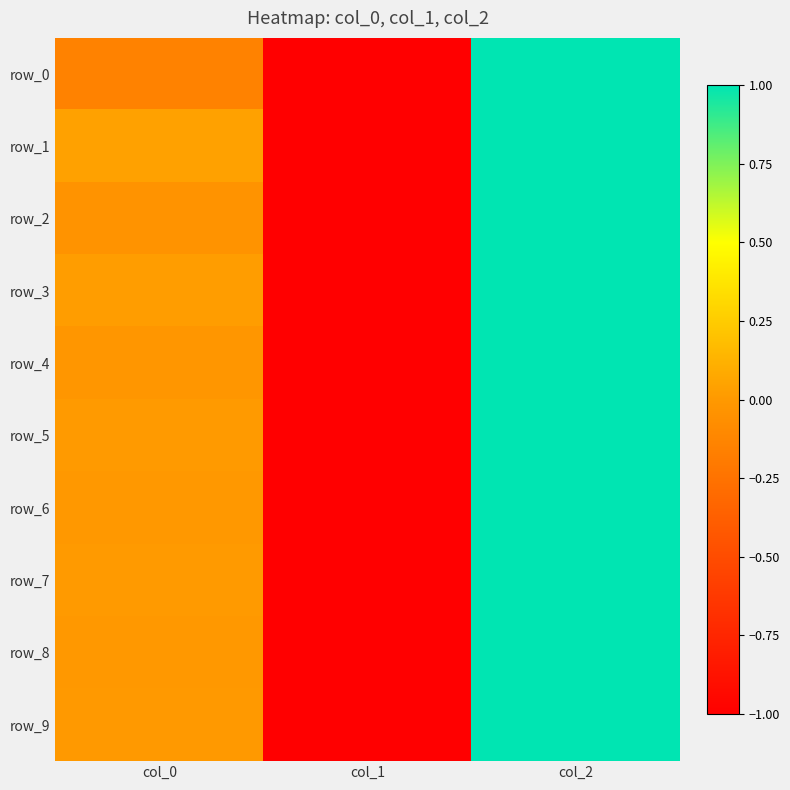

List the series in order of their peak value, highest first.

row_0, row_1, row_2, row_3, row_4, row_5, row_6, row_7, row_8, row_9